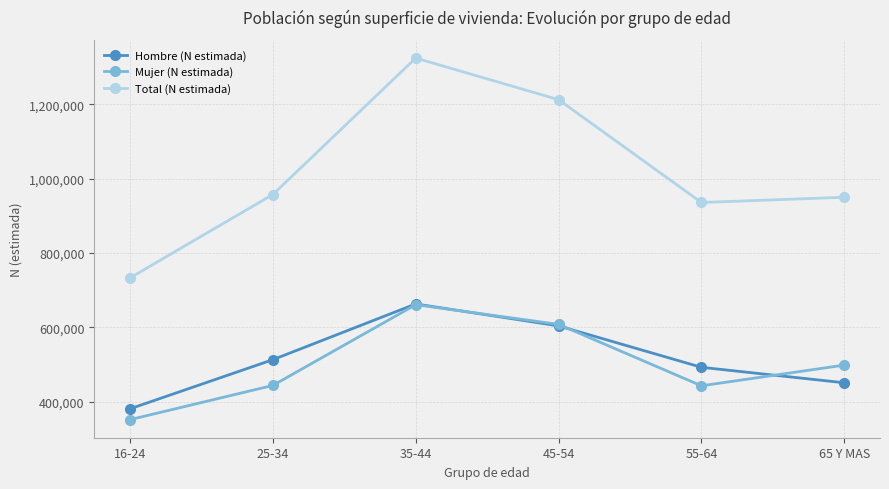

Between 16-24 and 65 Y MAS, which series saw the biggest shift?

Total (N estimada)